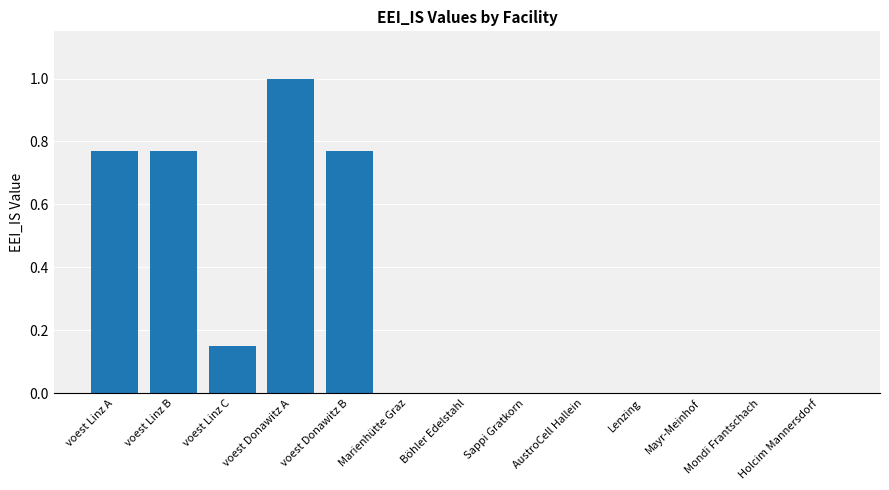

What is the sum of all values?

3.5